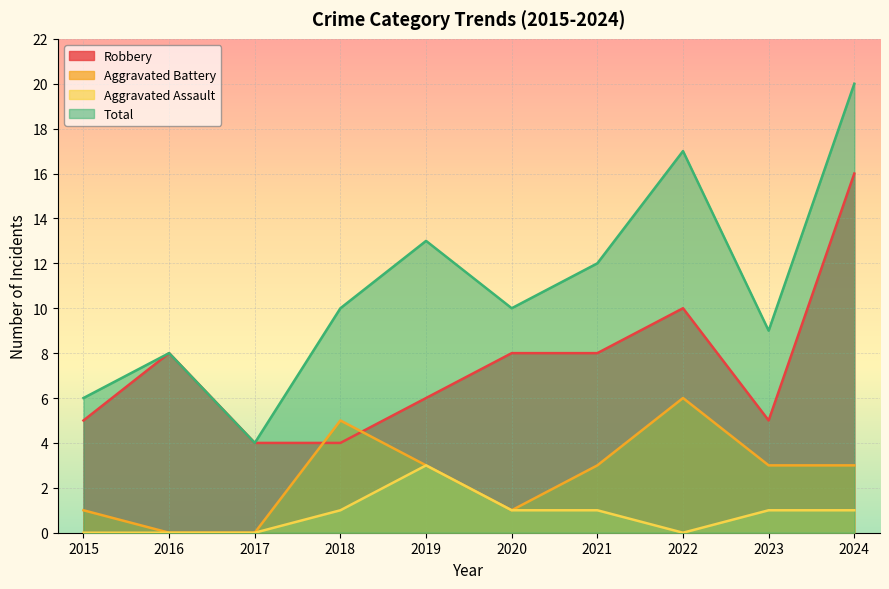

At how many categories does at least one series exceed 6?

8